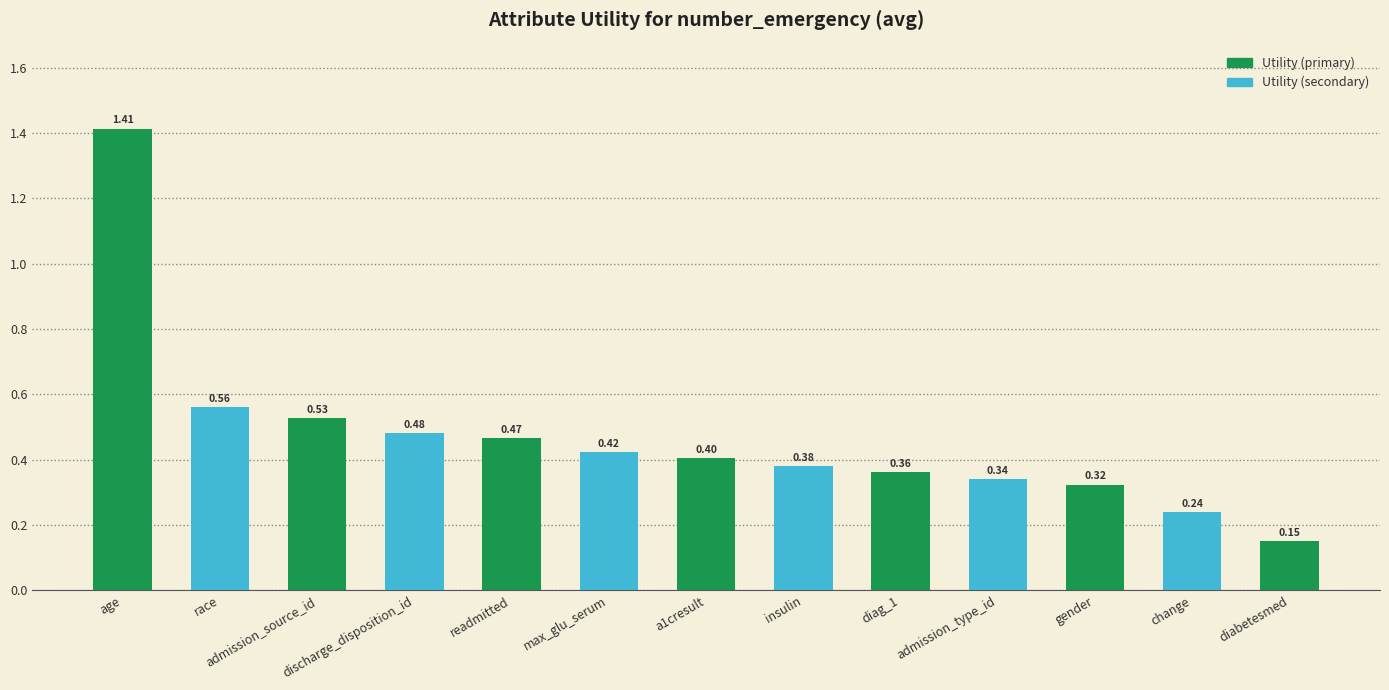

Is it true that the value at change is 0.4?

False